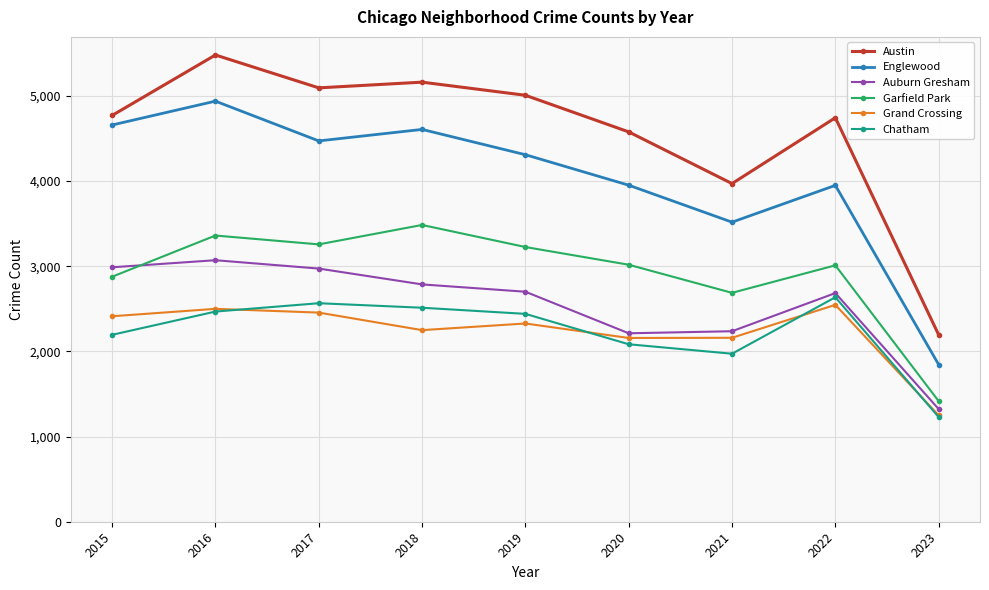

What is the difference between the Auburn Gresham values at 2018 and 2020?

574